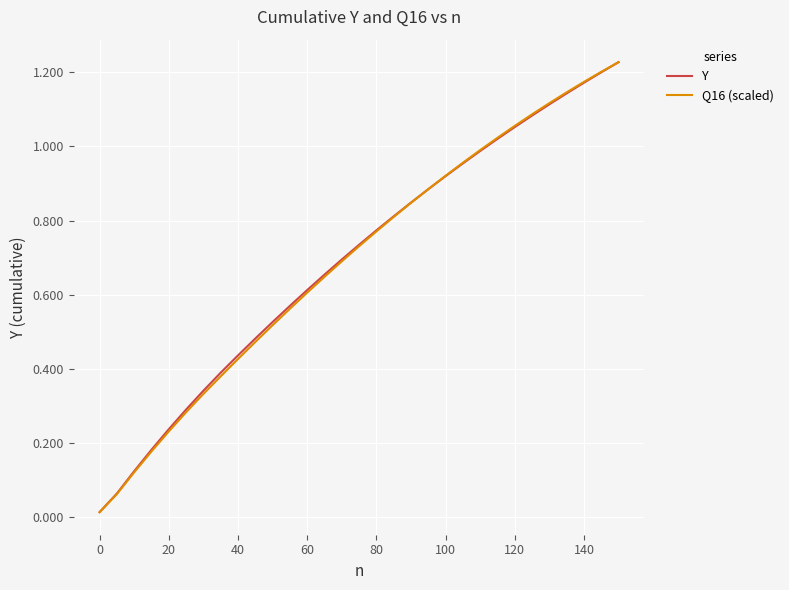

True or false: Y has more than 1 interior local peaks.

False